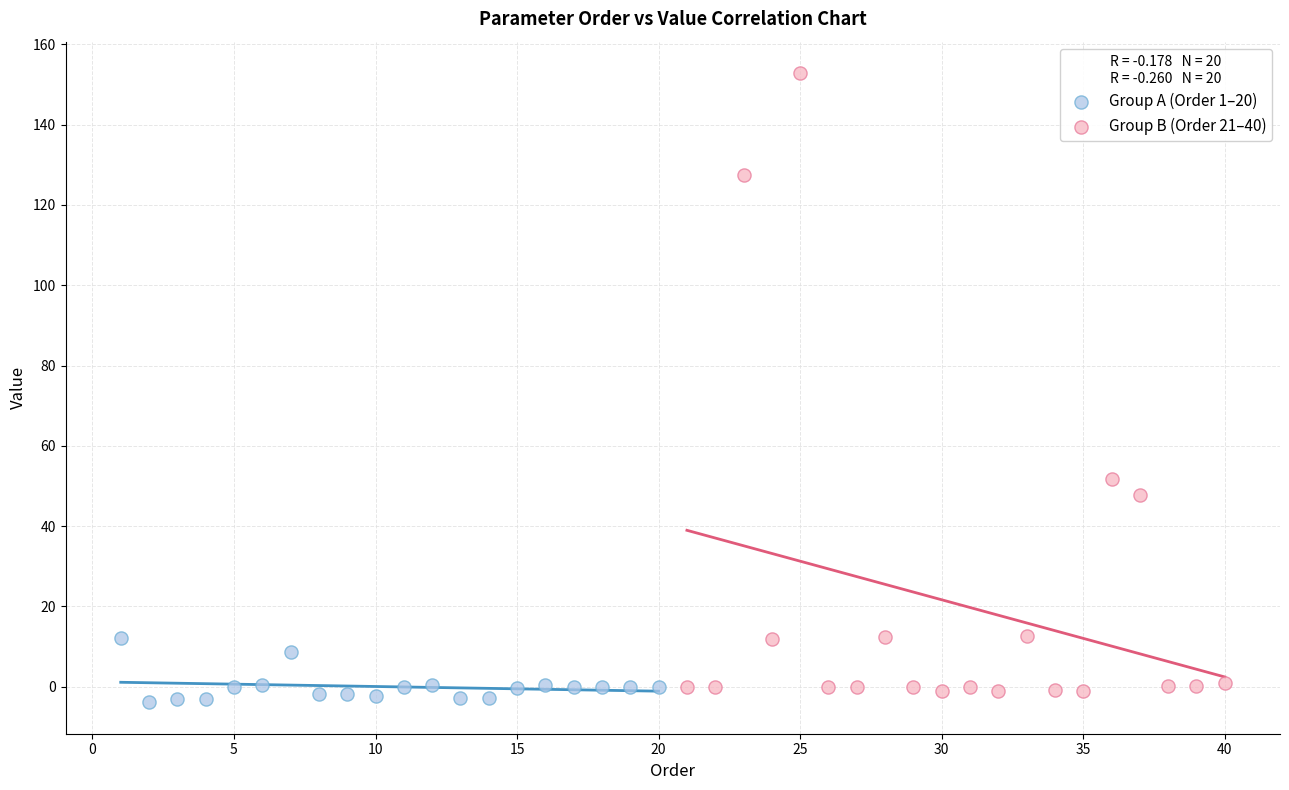

Which series contains the highest Y value?

Group B (Order 21–40)